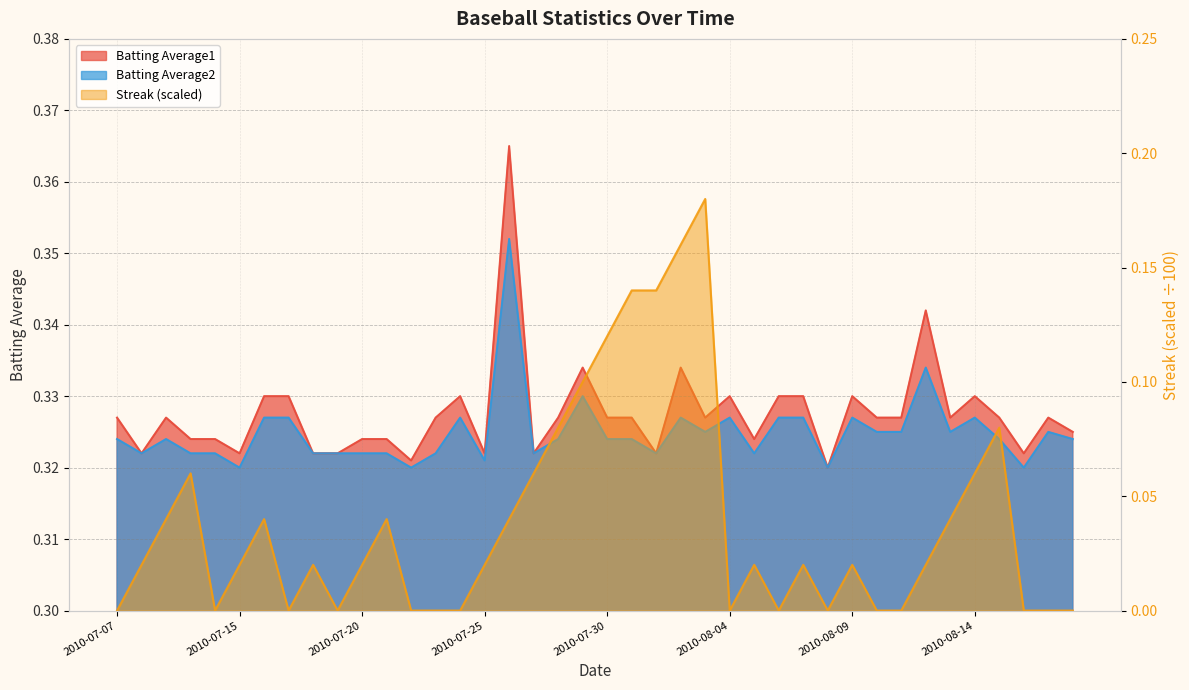

Does the chart have visible grid lines?

Yes